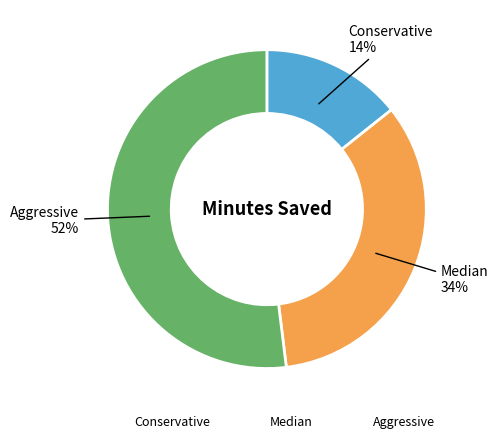

Do Aggressive and Conservative together represent more than half of the pie?

Yes